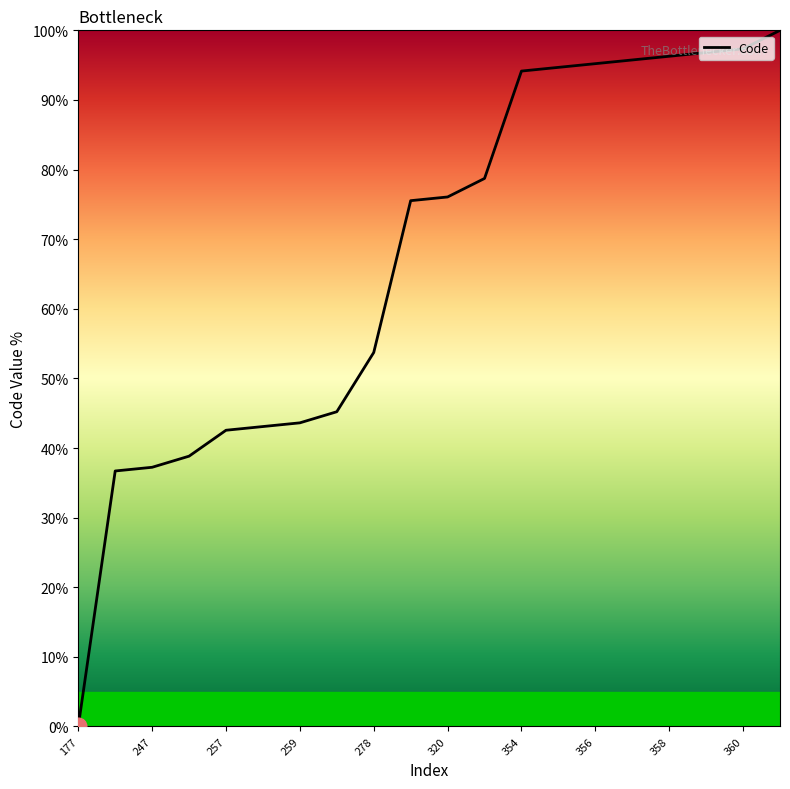

Does the chart display data point markers on the line(s)?

No